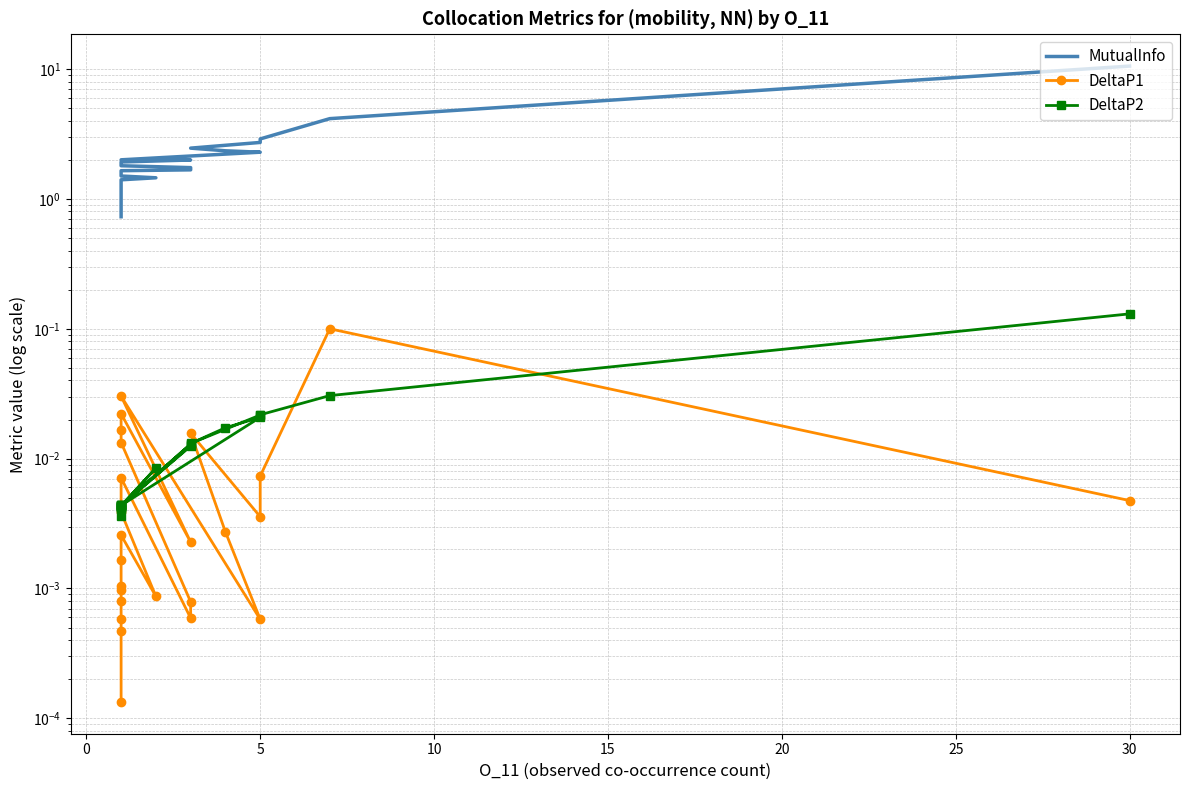

What is the label of the 15th point from the right?

10